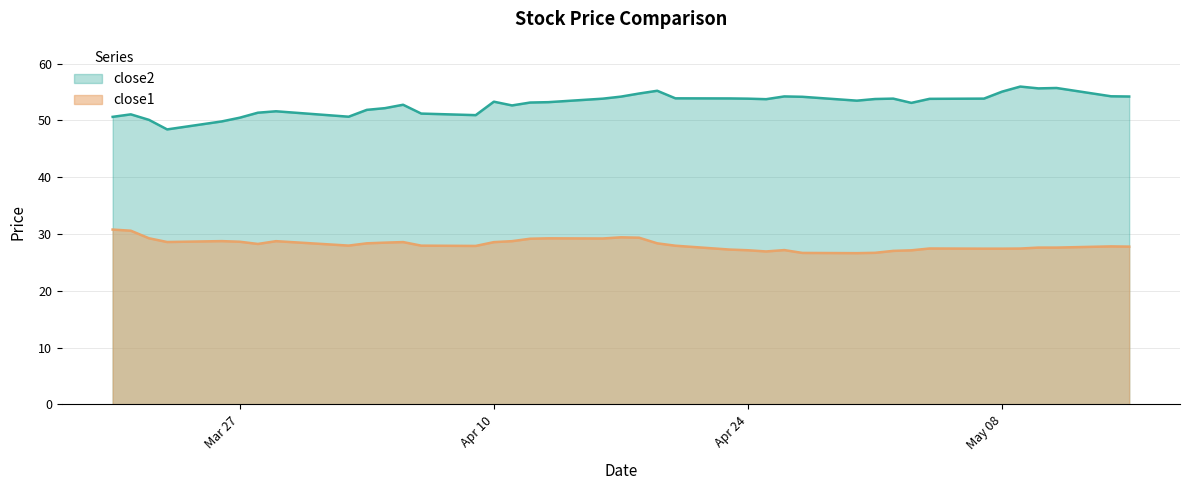

What is the sum of the close2 values at 2018-04-13 and 2018-03-22?

103.3